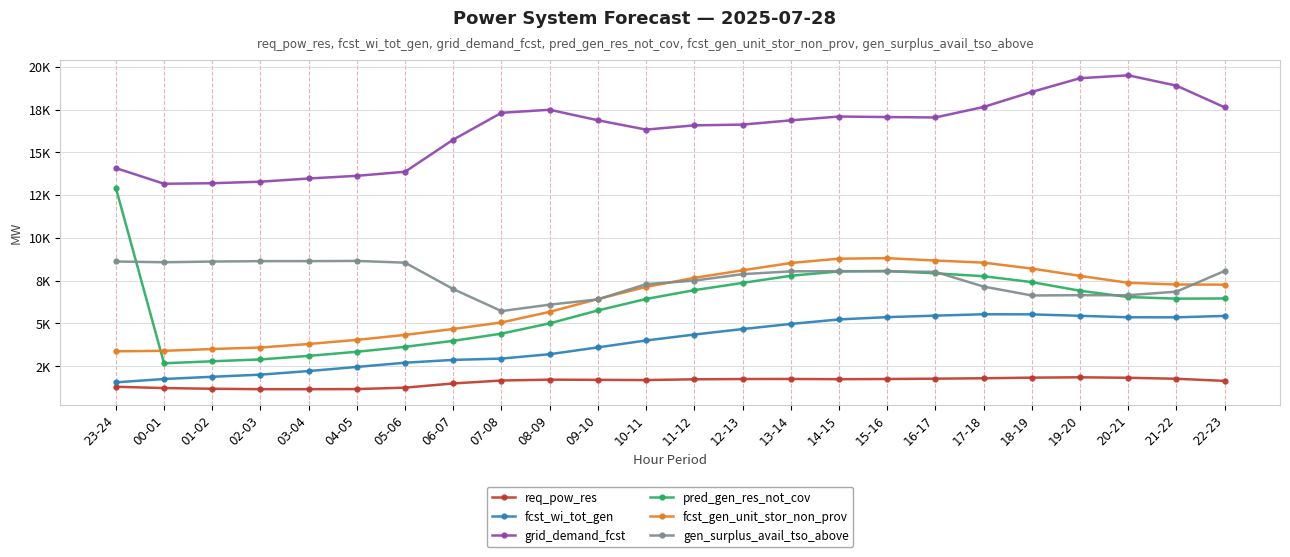

Which series changed the most between 11-12 and 22-23?

fcst_wi_tot_gen